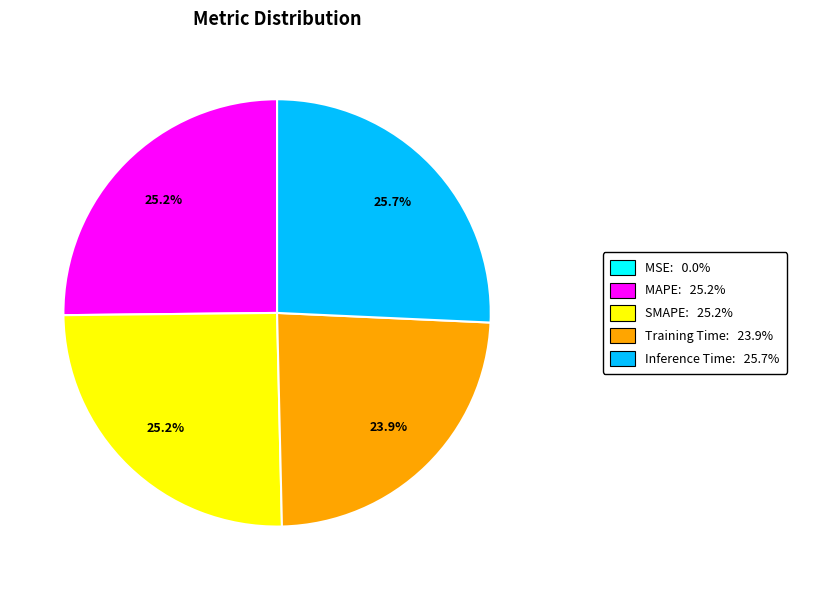

Is there a majority slice in this chart?

No